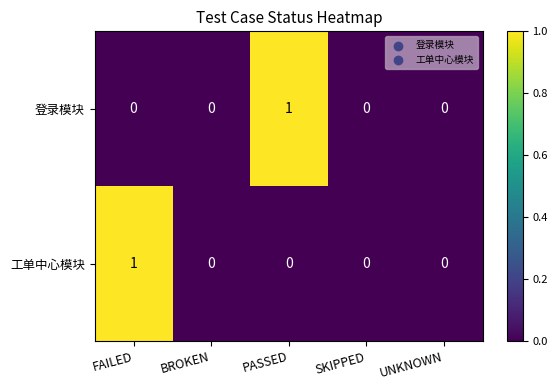

True or false: 登录模块 has a value of 1 at UNKNOWN.

False